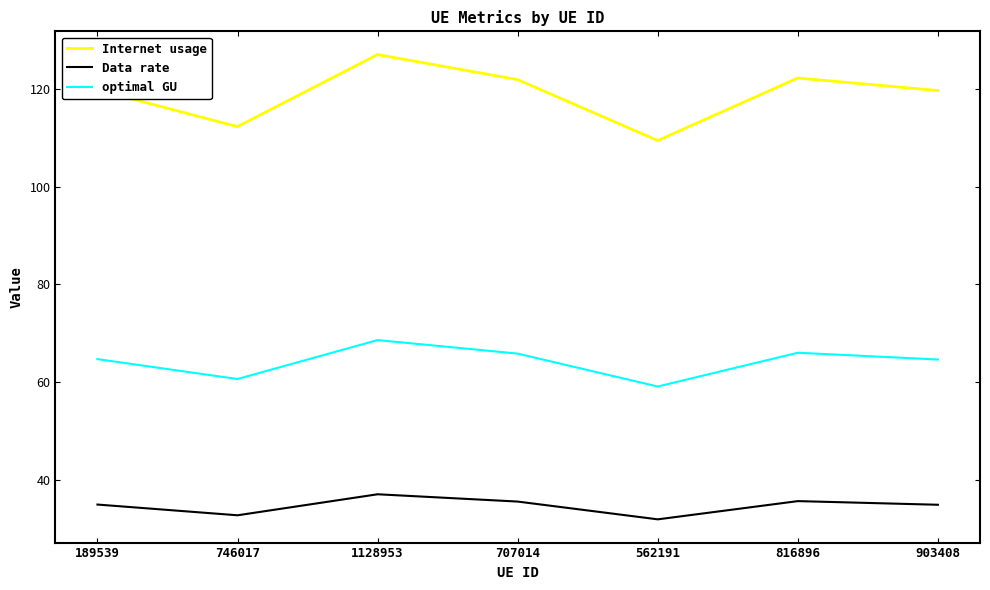

What is the greatest value displayed?

127.0